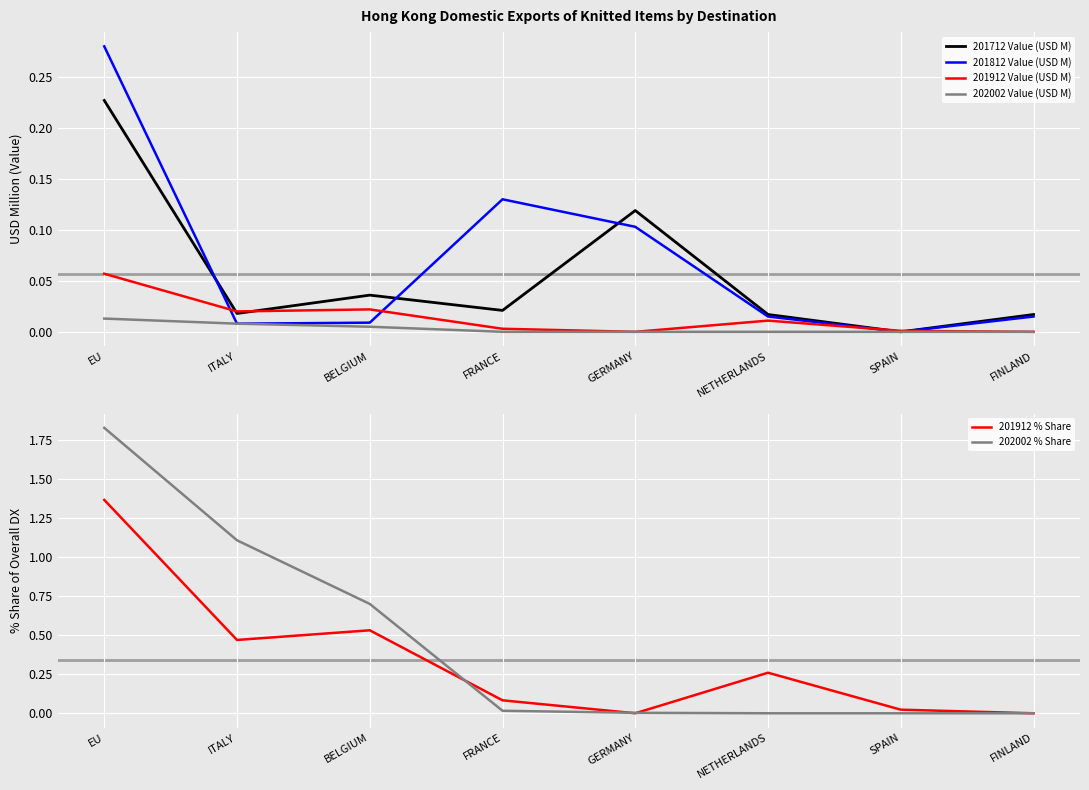

The value of 201912 Value (USD M) at FRANCE is 0.0. True or false?

True